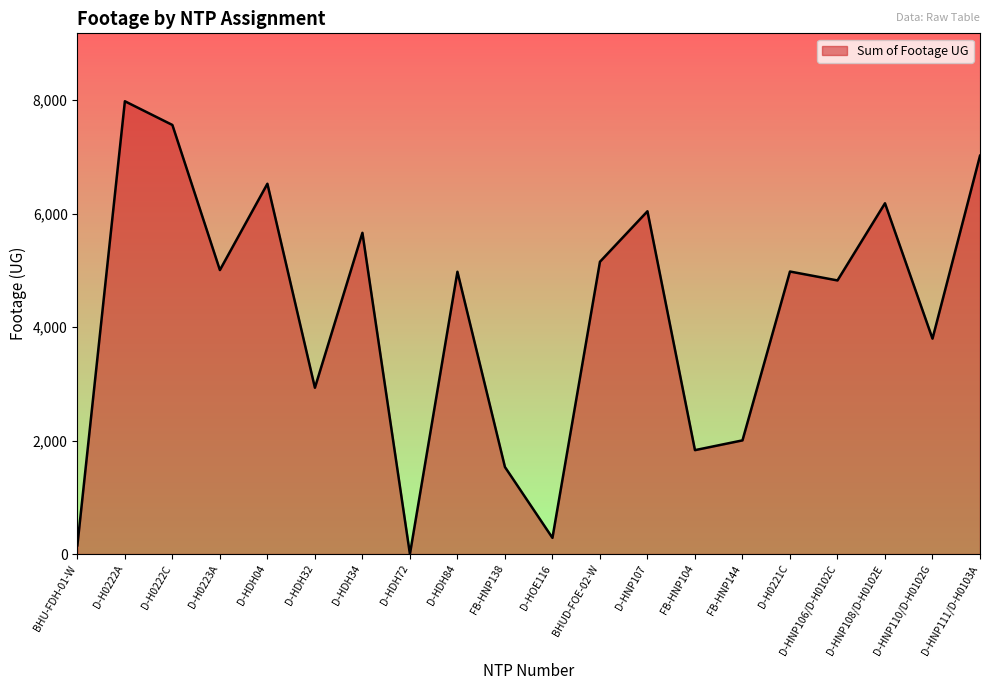

Which has a higher value, FB-HNP144 or D-HOE116?

FB-HNP144